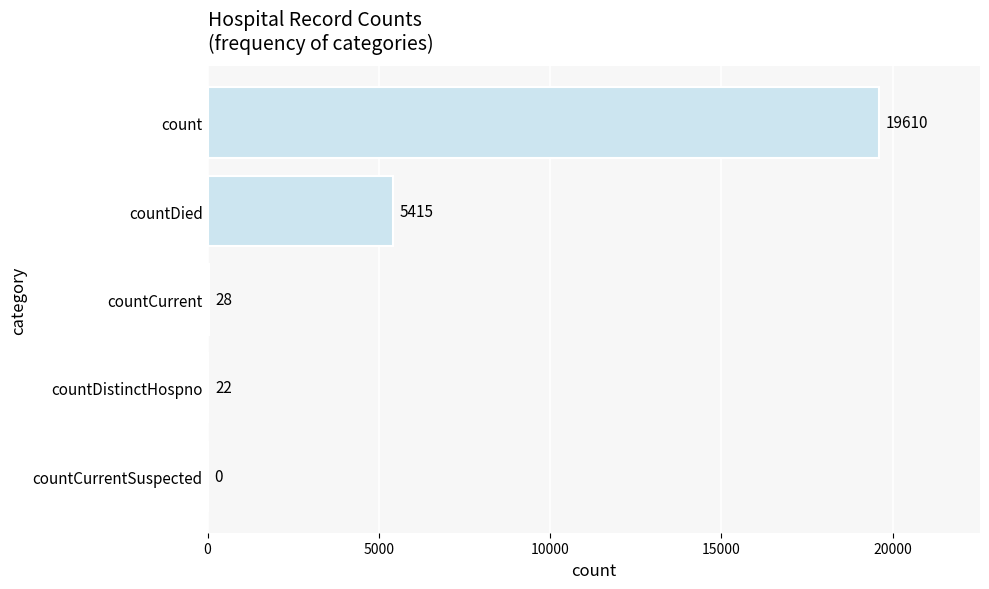

What is the sum of all values?

25075